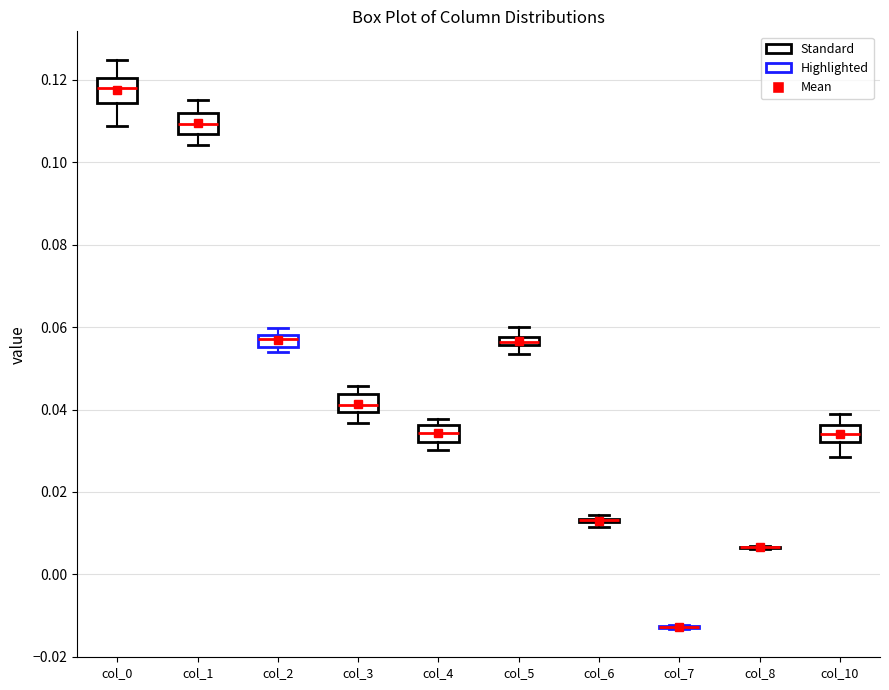

Where is the lower edge of the box for col_2 on the y-axis? The values are not printed on the chart, so give them approximately, as read against the axis.

0.056